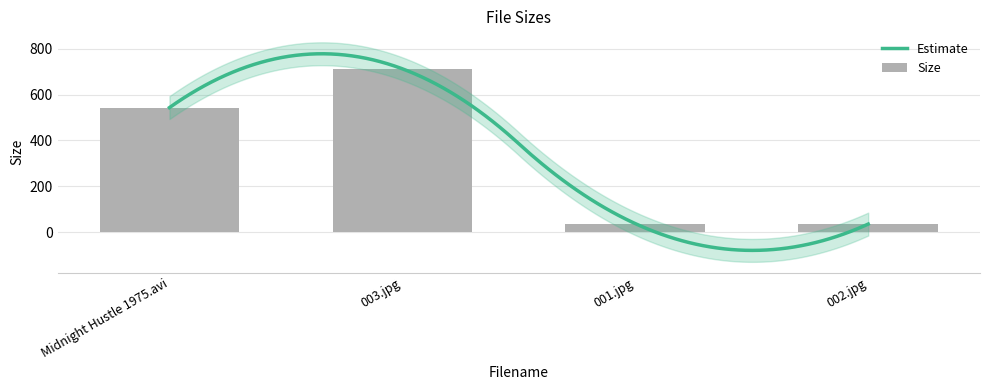

Reading left to right, transcribe all the data shown in this chart.

Midnight Hustle 1975.avi=543.2	003.jpg=712.4	001.jpg=37.2	002.jpg=35.2